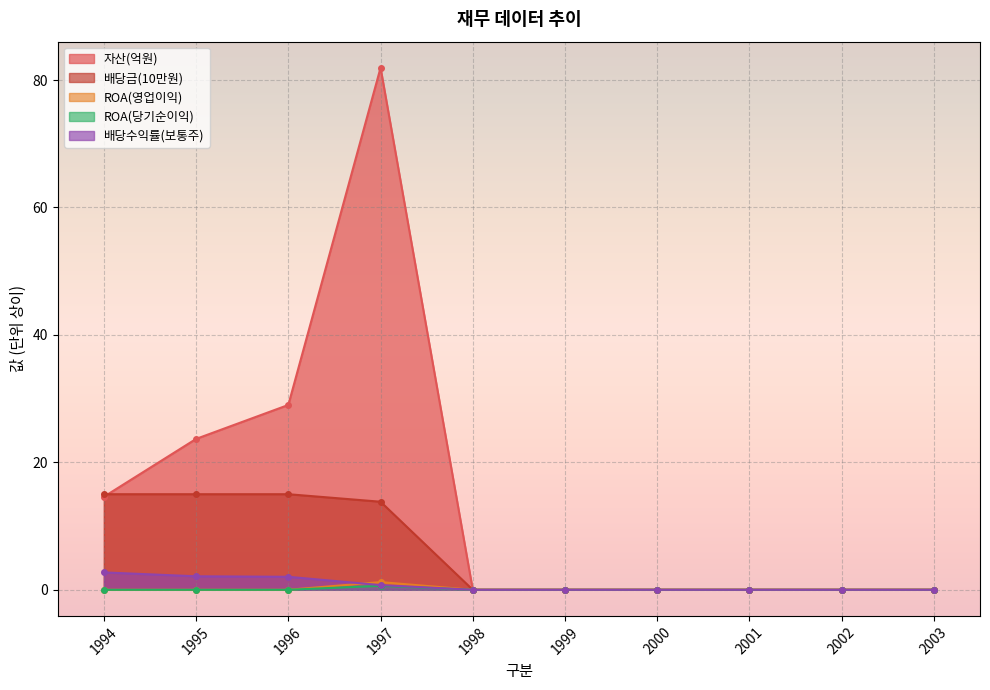

Reading right to left, list all the values displayed in this chart.

자산: 2003=0.0	2002=0.0	2001=0.0	2000=0.0	1999=0.0	1998=0.0	1997=81.9	1996=29.0	1995=23.7	1994=14.6
배당금(현금+주식): 2003=0.0	2002=0.0	2001=0.0	2000=0.0	1999=0.0	1998=0.0	1997=13.8	1996=15.0	1995=15.0	1994=15.0
ROA(영업이익): 2003=0.0	2002=0.0	2001=0.0	2000=0.0	1999=0.0	1998=0.0	1997=1.2	1996=0.0	1995=0.0	1994=0.0
ROA(당기순이익): 2003=0.0	2002=0.0	2001=0.0	2000=0.0	1999=0.0	1998=0.0	1997=0.6	1996=0.0	1995=0.0	1994=0.0
배당수익률(보통주,현금+주식): 2003=0.0	2002=0.0	2001=0.0	2000=0.0	1999=0.0	1998=0.0	1997=0.7	1996=2.0	1995=2.1	1994=2.7